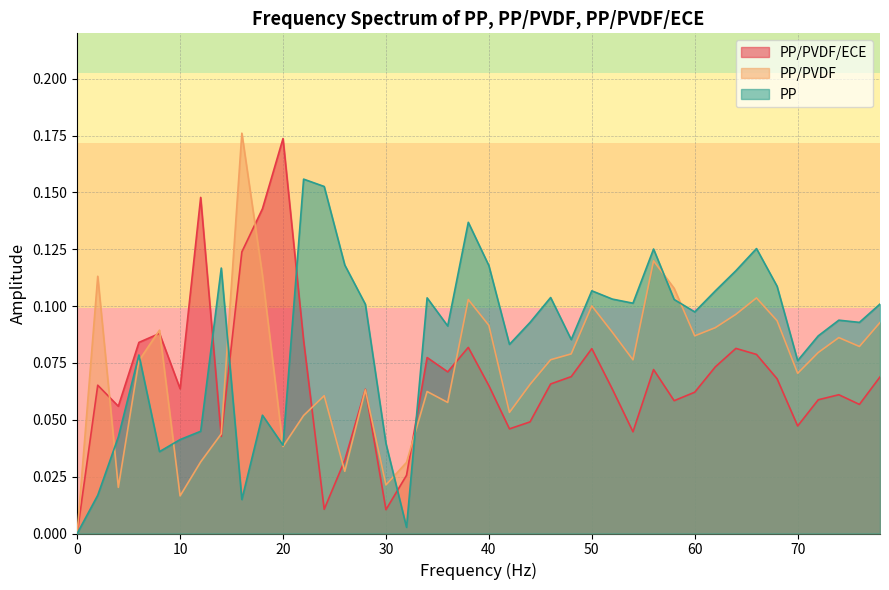

Is it true that PP equals 0.1 at 54?

False